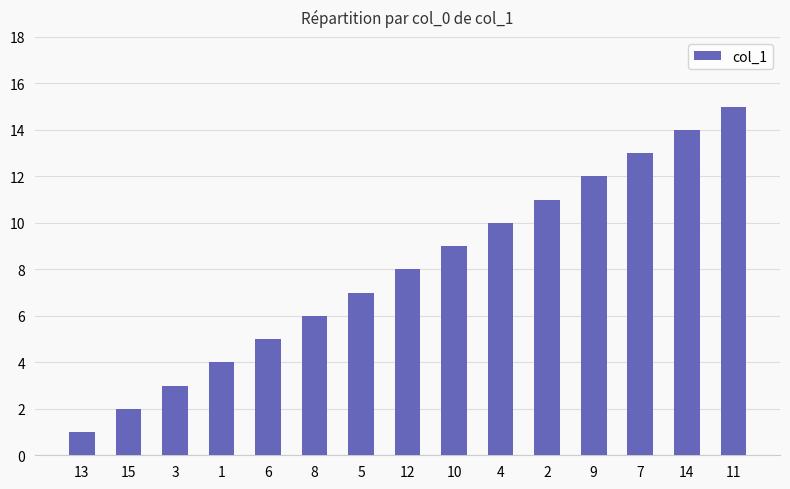

What is the sum of all values?

120